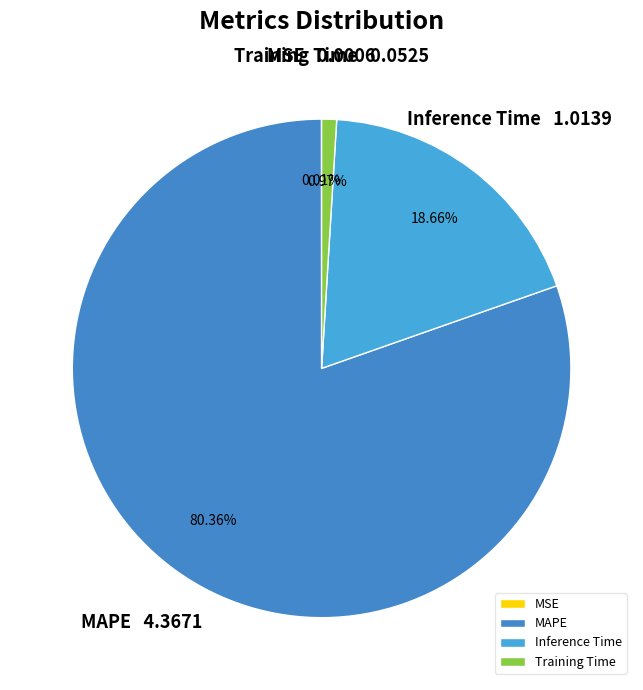

To the nearest percent, what is the average slice percentage?

25%